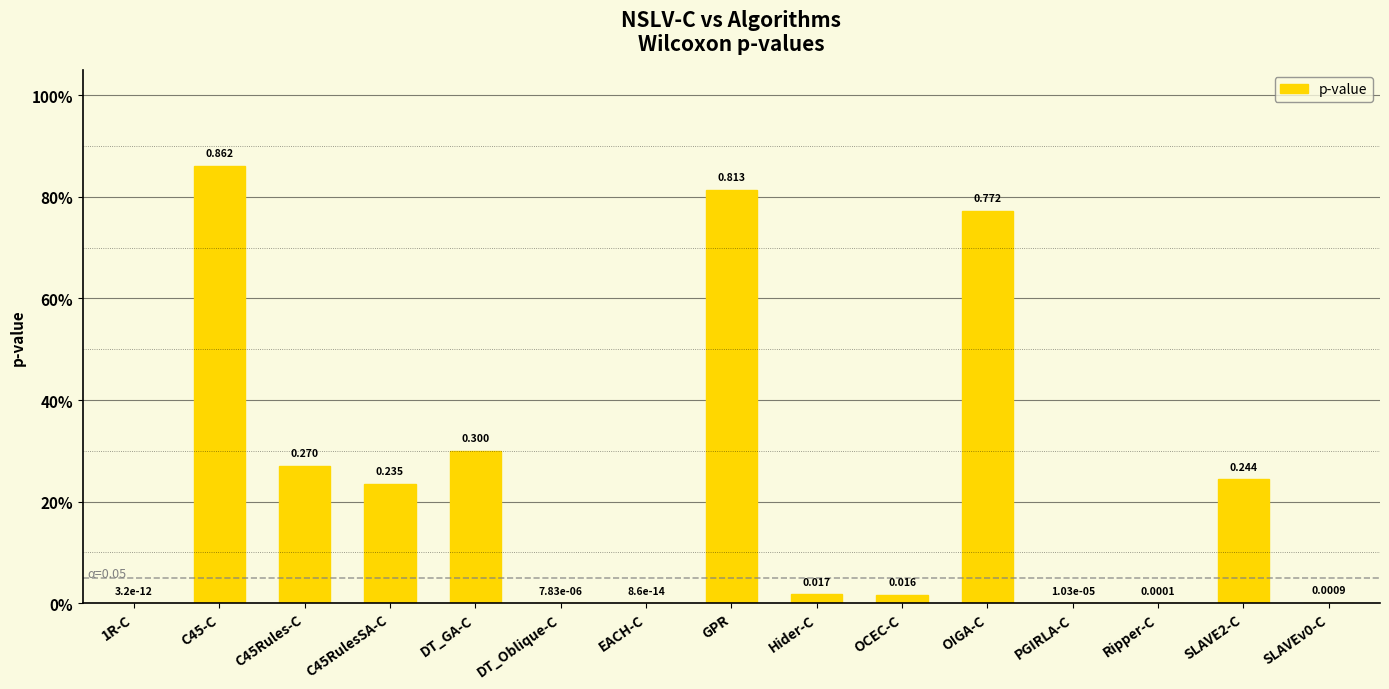

What is the change in value from C45Rules-C to SLAVEv0-C?

-0.3